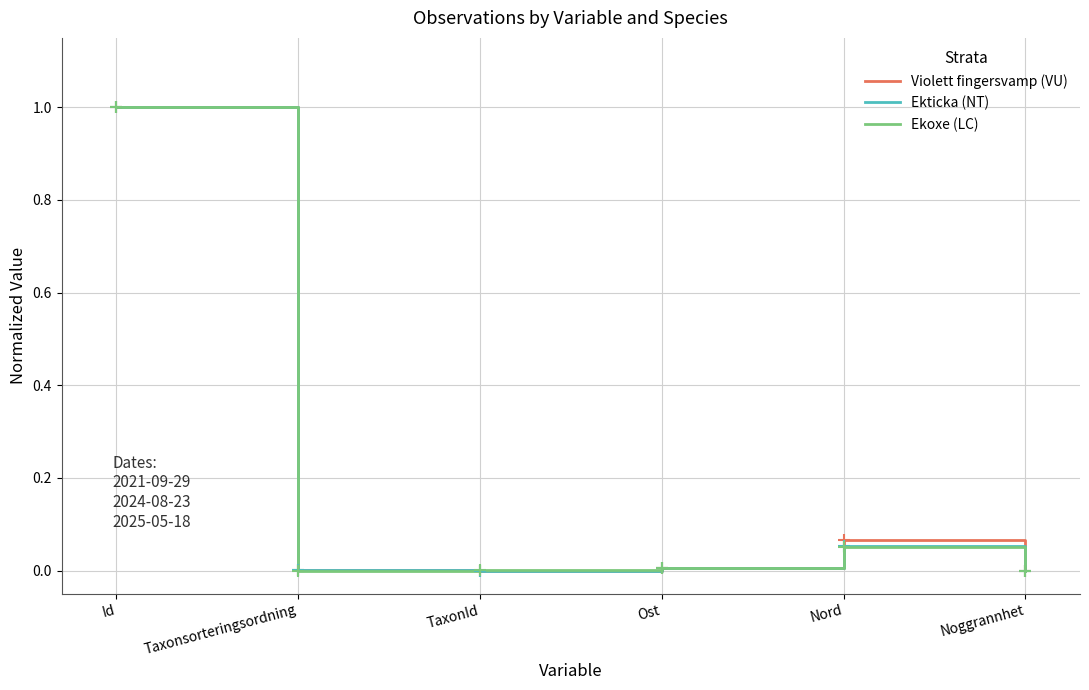

At which category does the chart reach its peak across all series?

Id